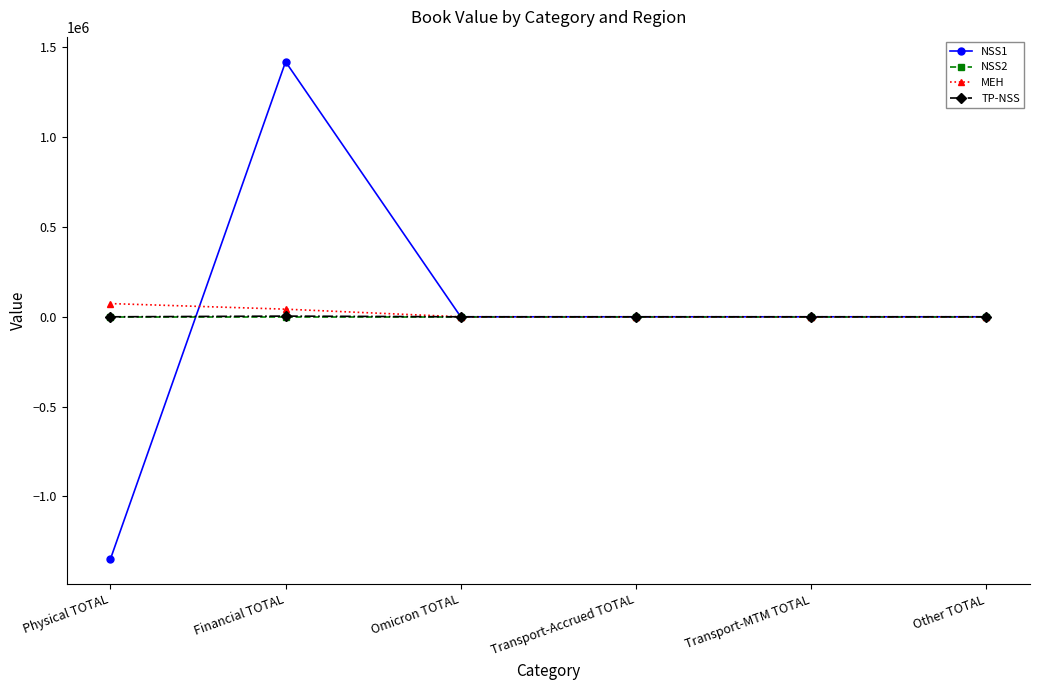

Which series has the widest spread of values?

NSS1